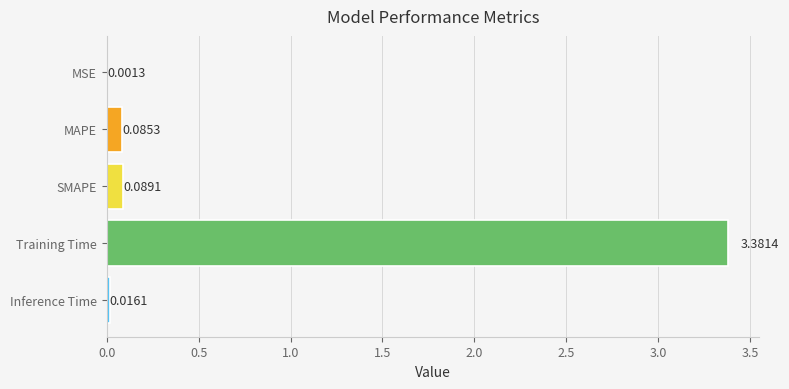

At which label is the value closest to 1?

SMAPE